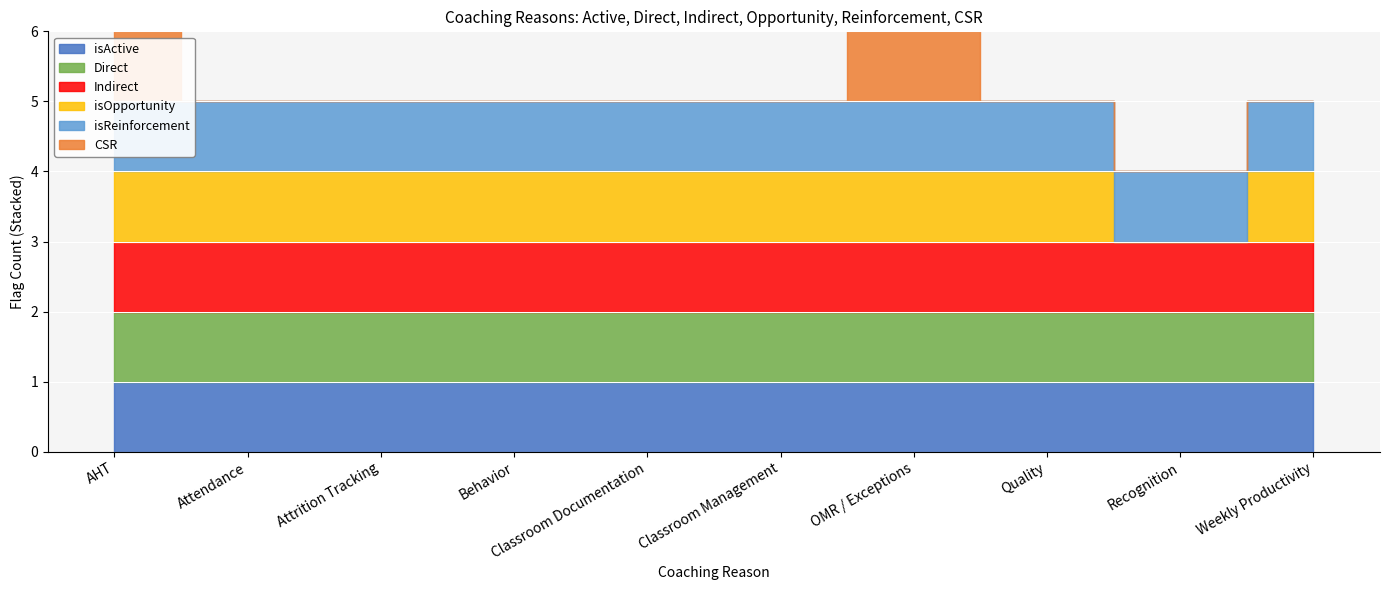

True or false: isActive and CSR cross at least once.

False